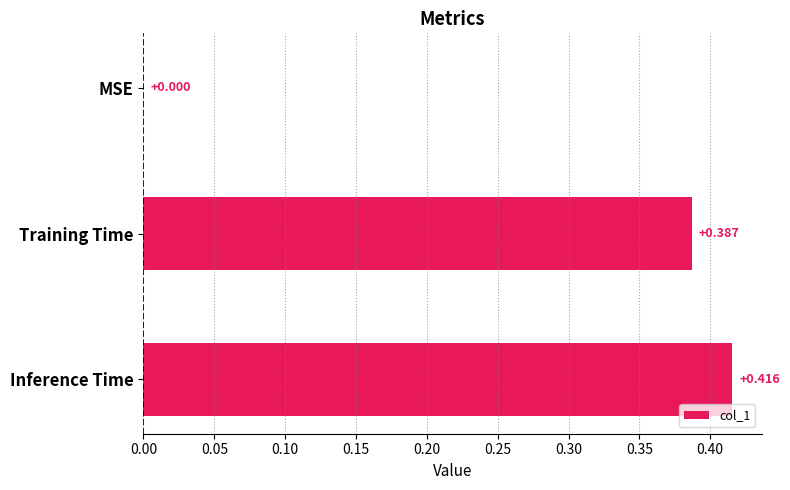

Which has a higher value, MSE or Inference Time?

Inference Time